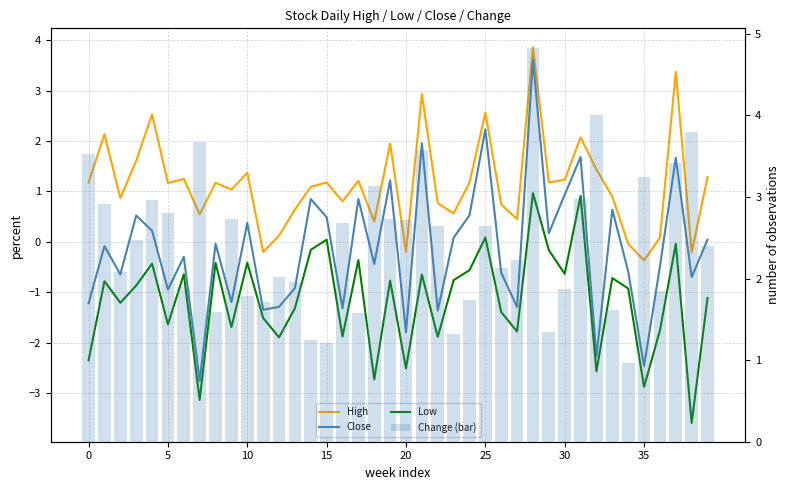

What is the total value across all series at 27?

-0.4